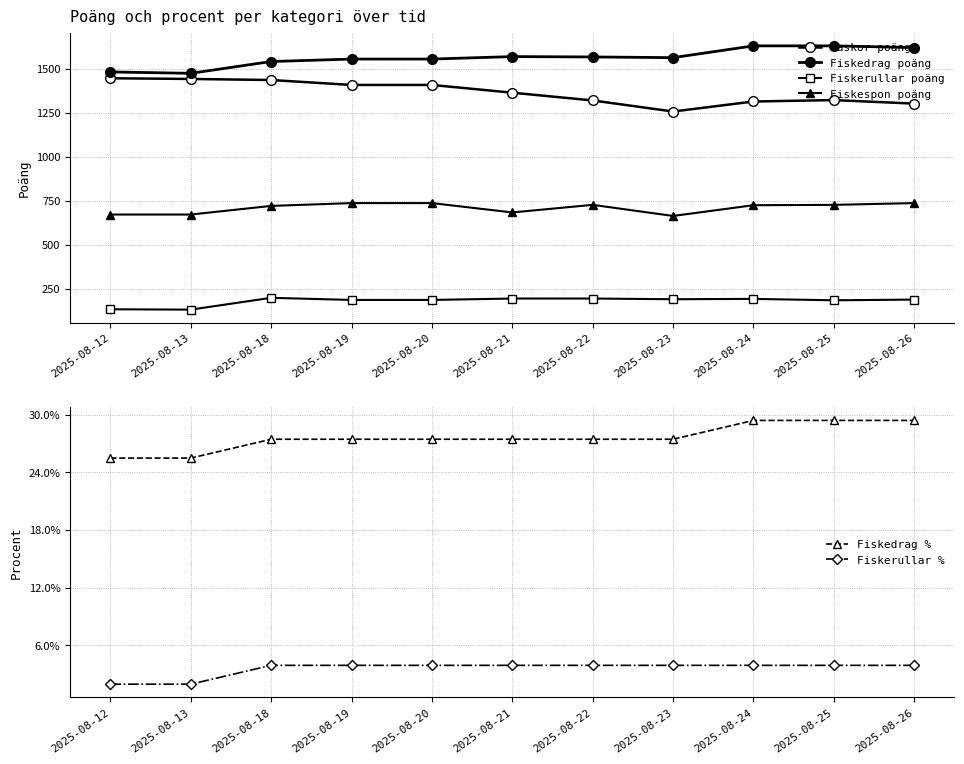

What is the spread (max minus min) of values at 2025-08-19?

1554.0